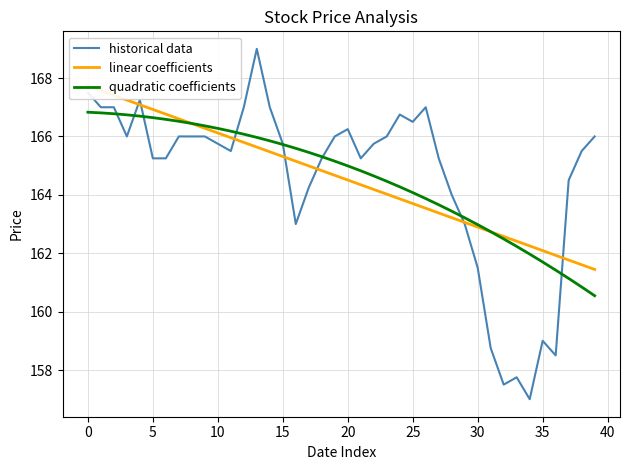

What is the maximum value for historical data?

169.0